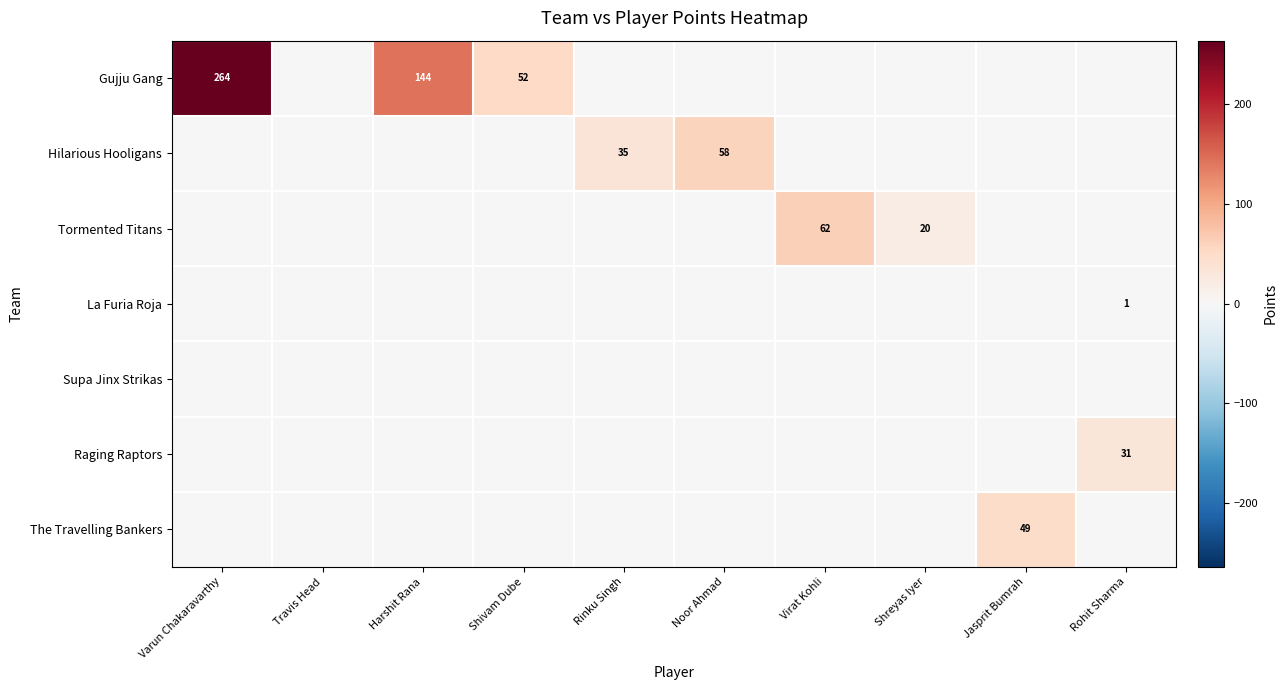

How many data points does each series have?

10